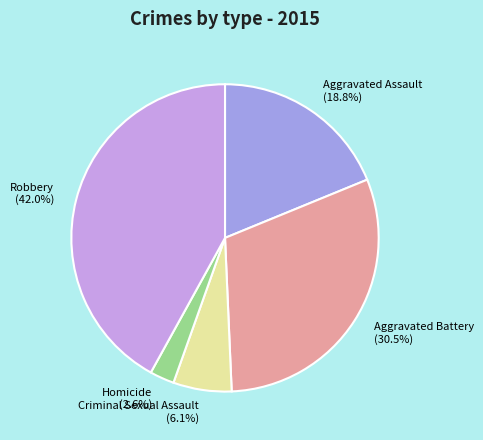

To the nearest percent, what portion does Criminal Sexual Assault represent?

6%